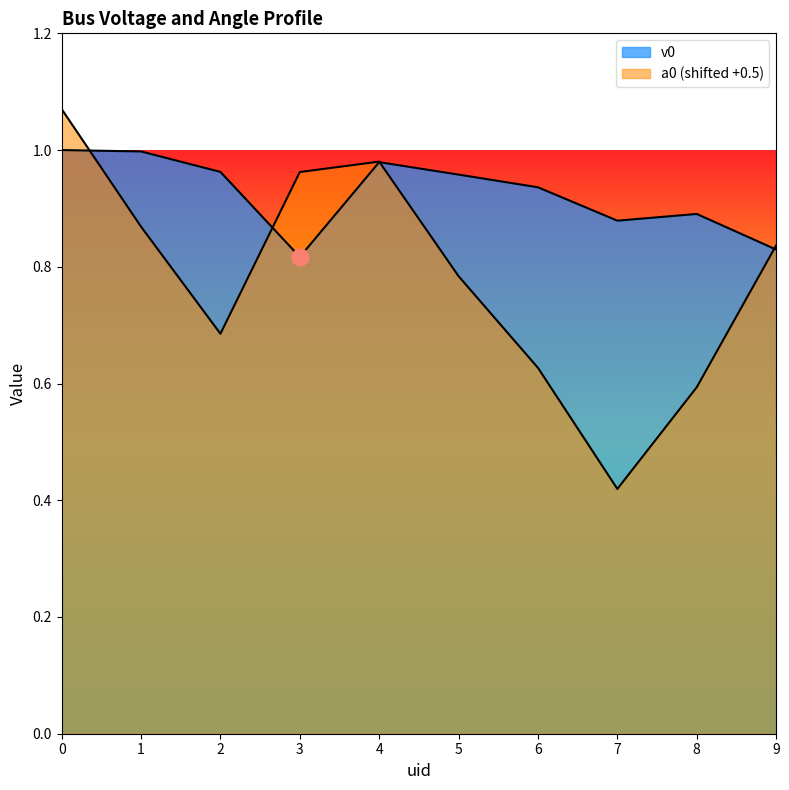

How many lines are shown in the chart?

2